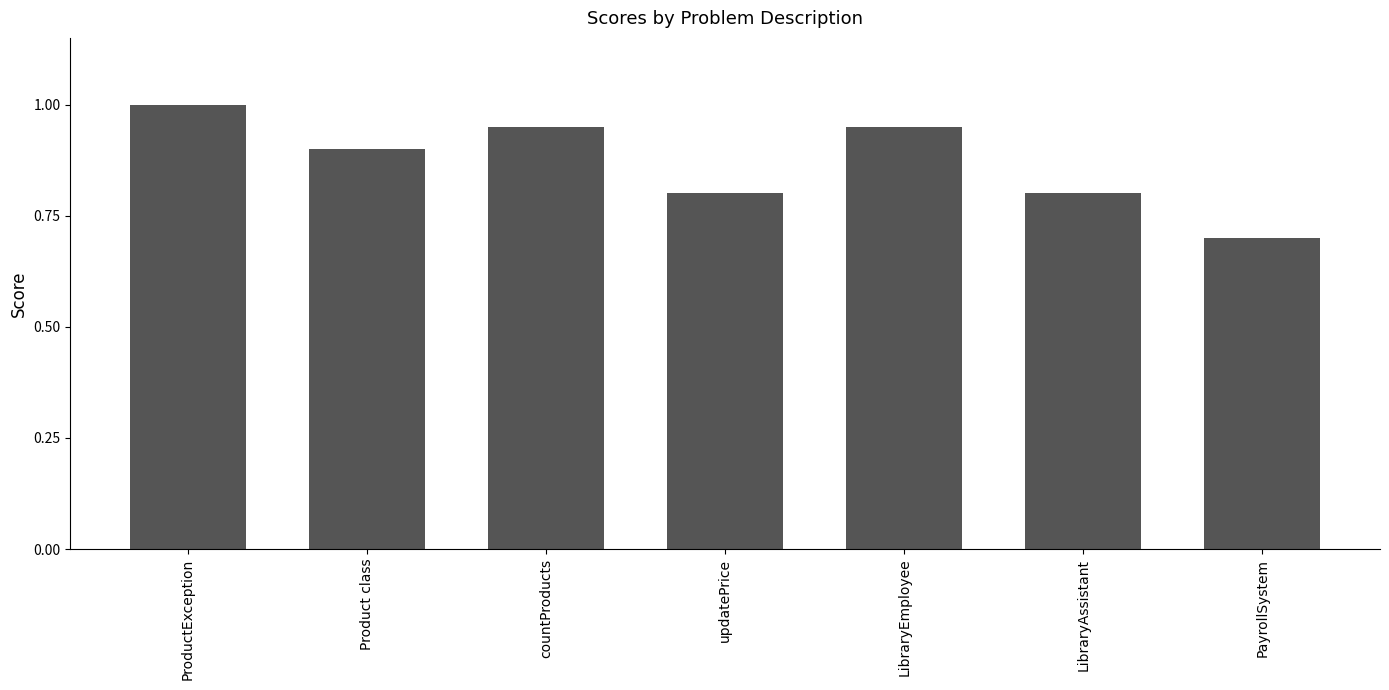

The value at LibraryAssistant is 0.8. True or false?

True